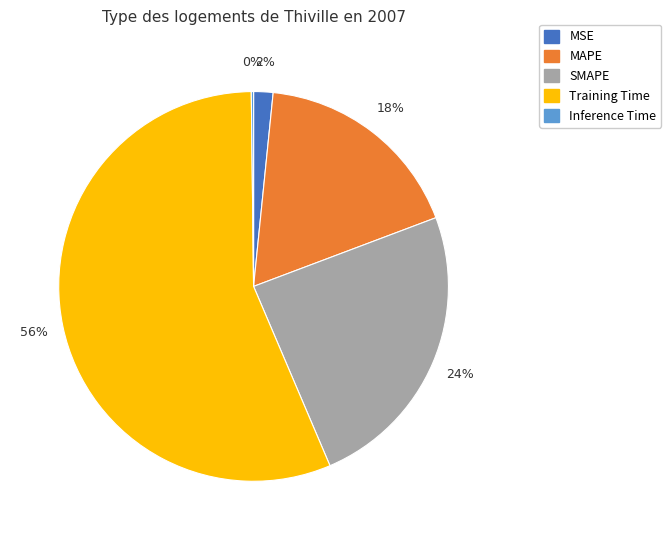

What percentage is the MSE slice, to the nearest percent?

2%